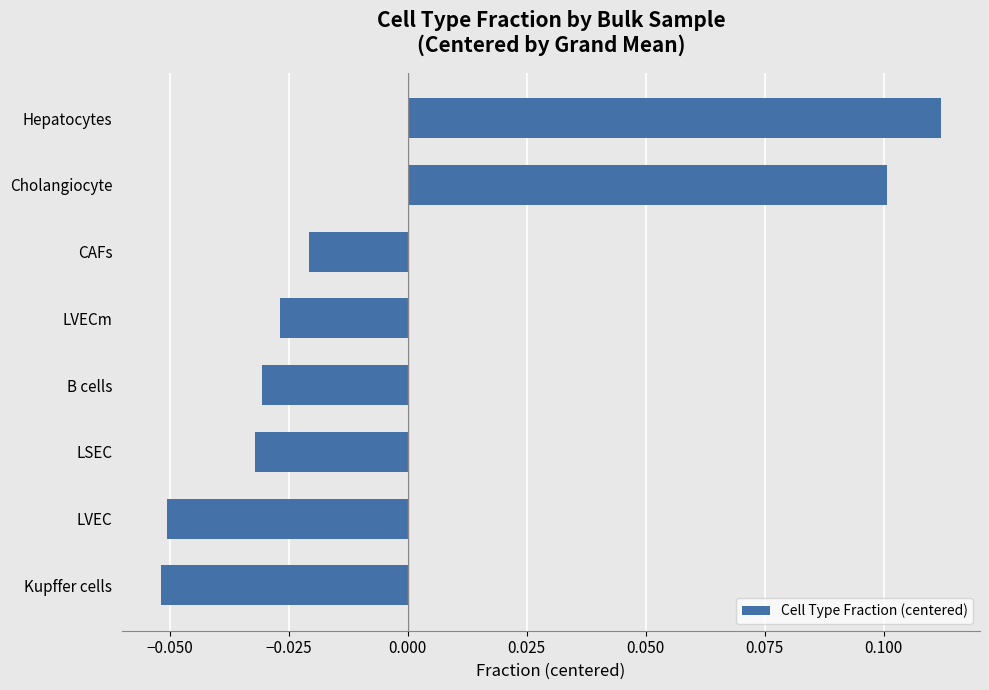

Between Hepatocytes and B cells, which is larger?

Hepatocytes